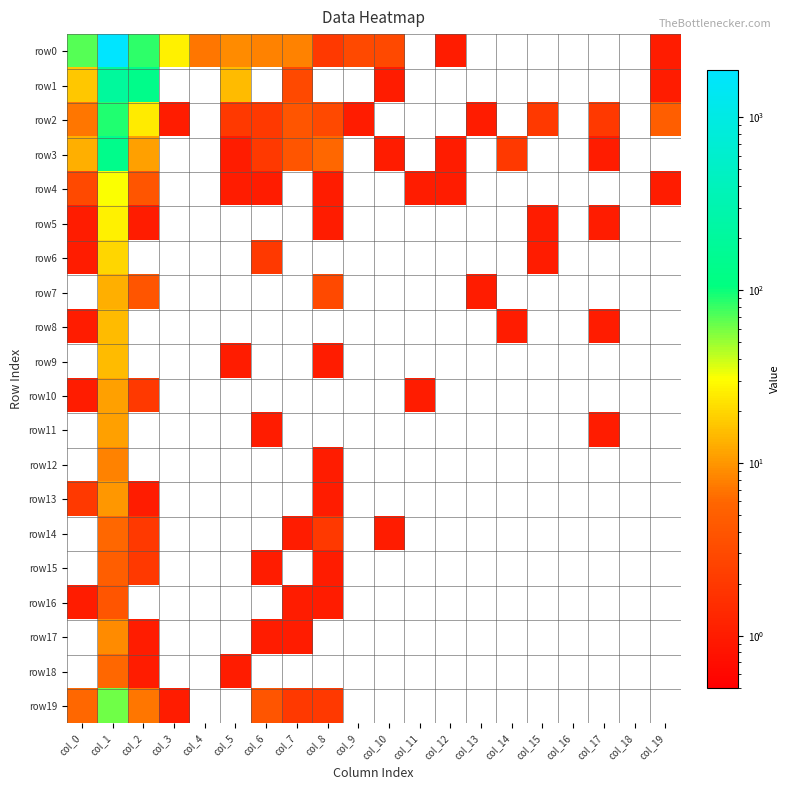

At how many categories does at least one series exceed 719?

1